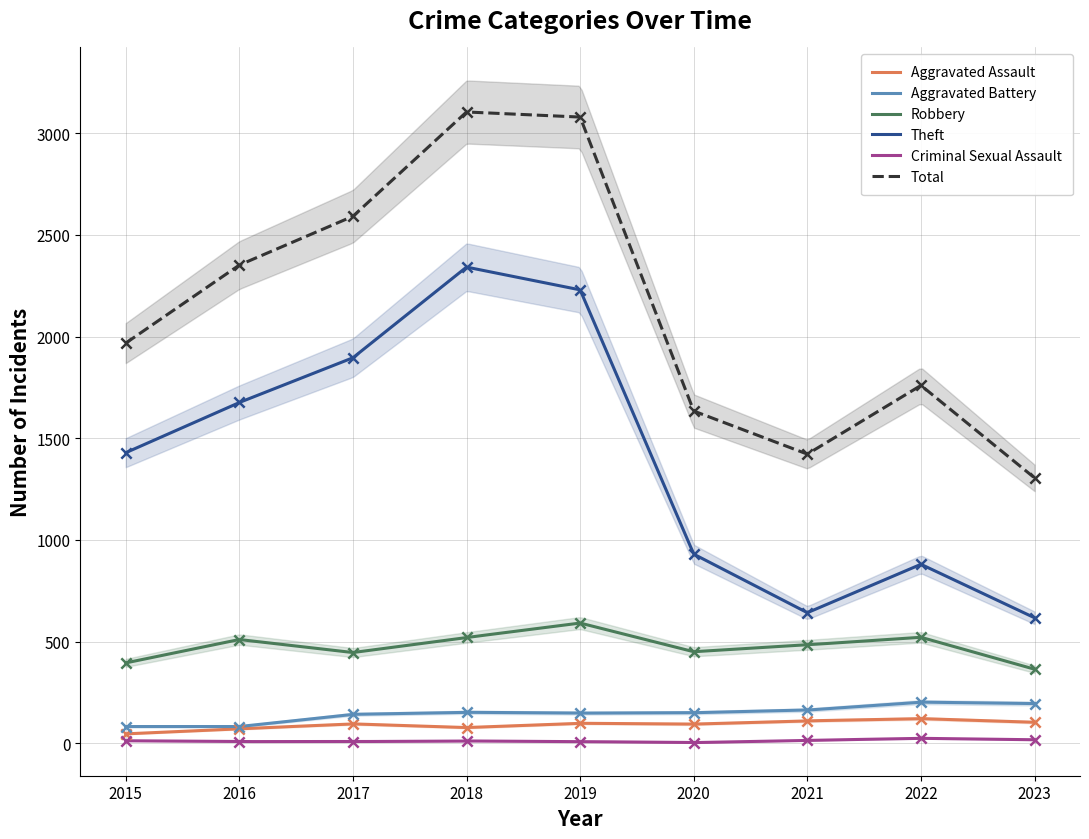

What is the total value across all series at 2017?

5179